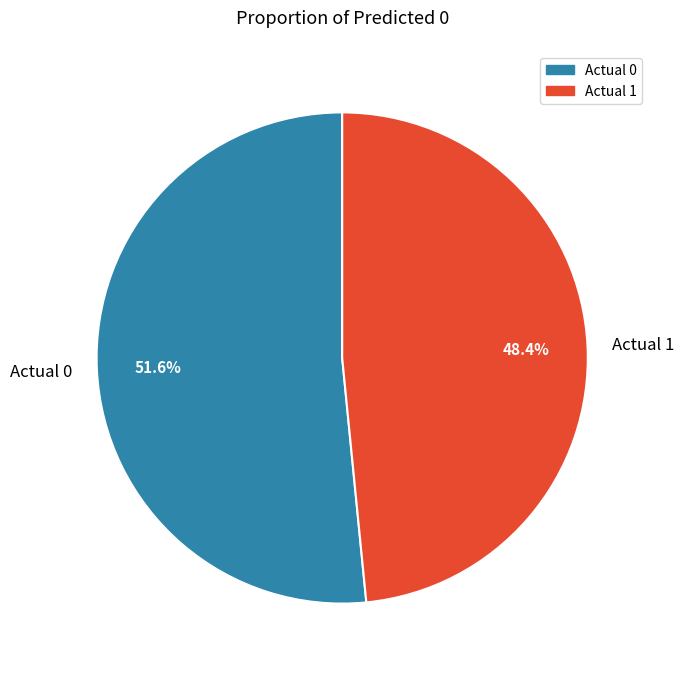

Which category has the smallest portion of the pie?

Actual 1